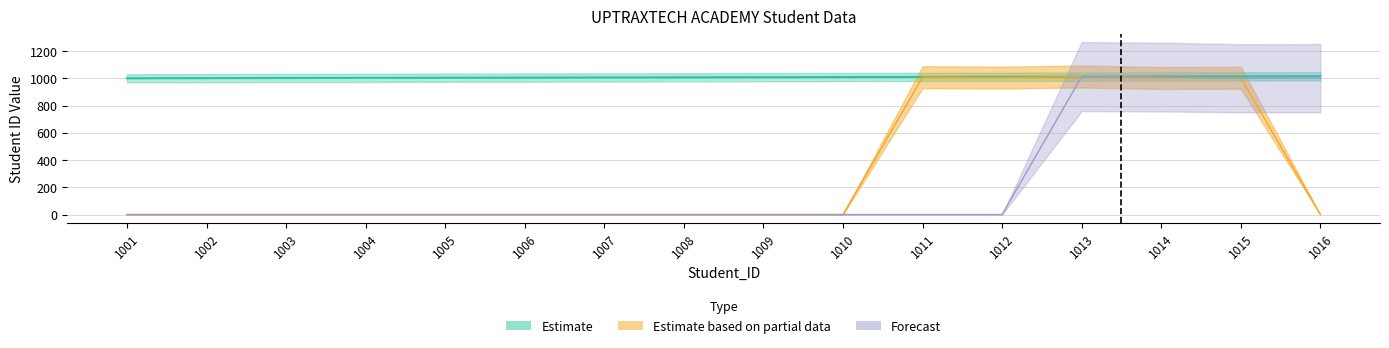

Which series has the largest total across all categories?

Estimate